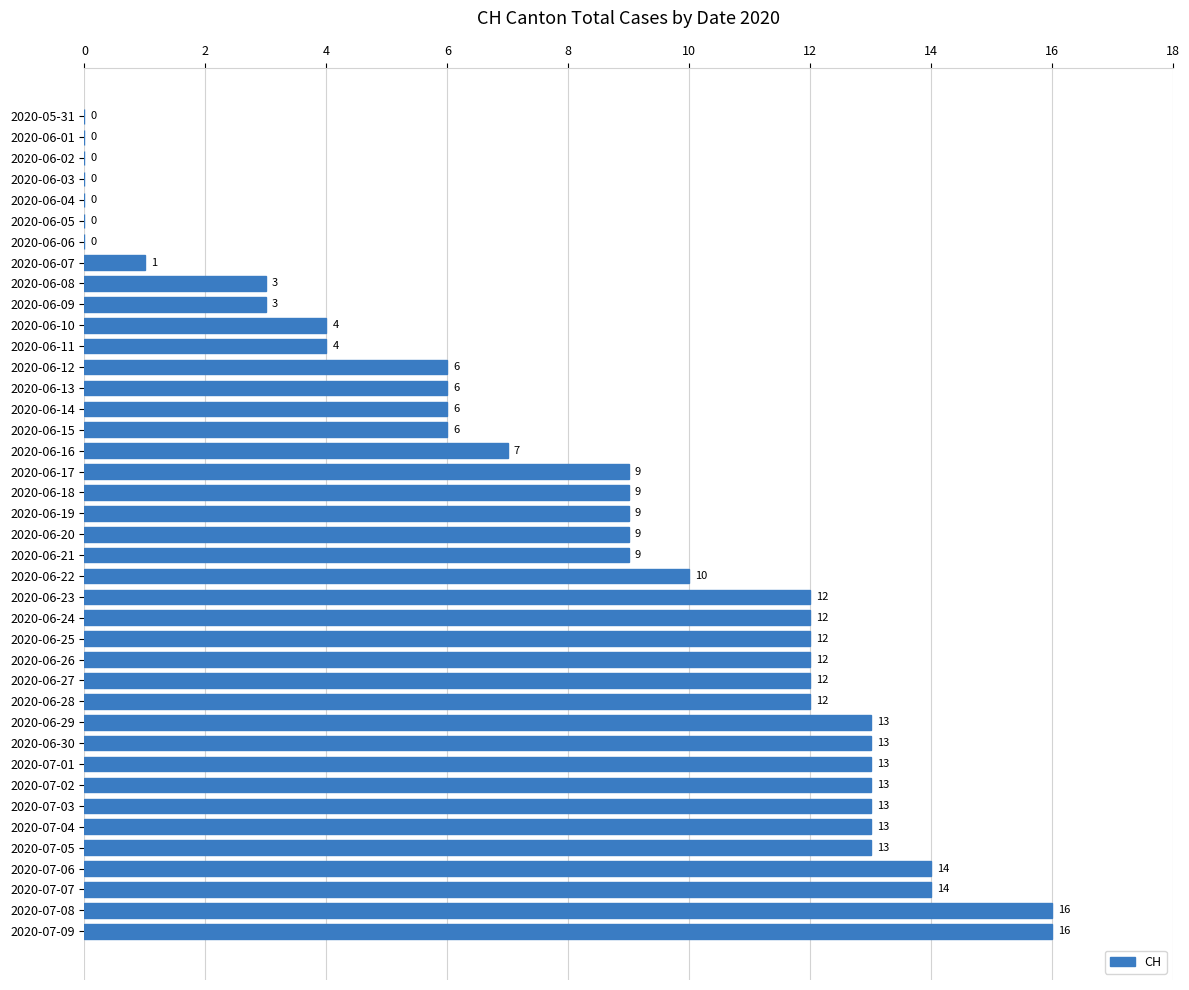

The value at 2020-07-06 is 25. True or false?

False